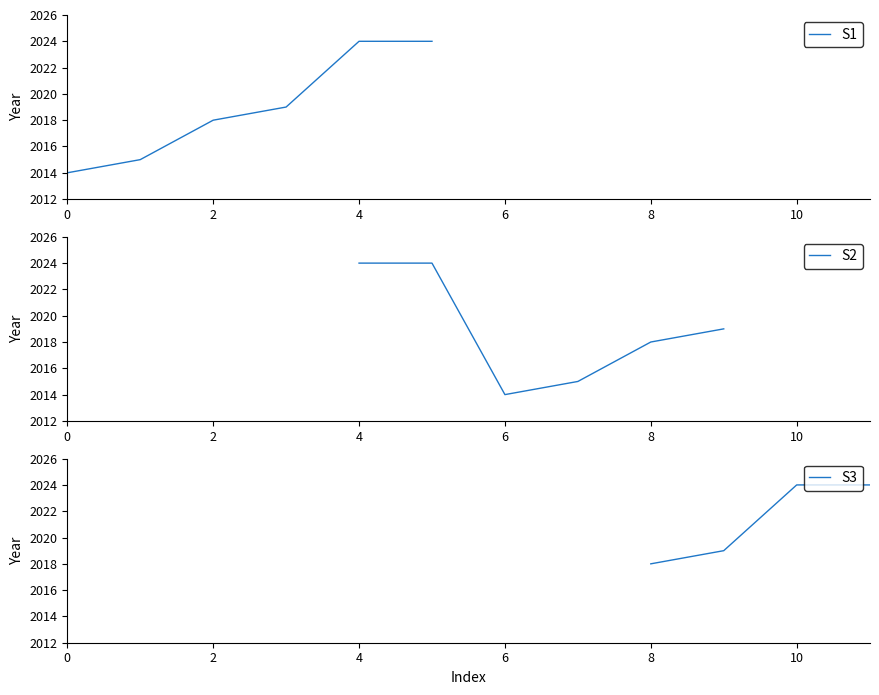

What is the lowest value of the S1 series?

2014